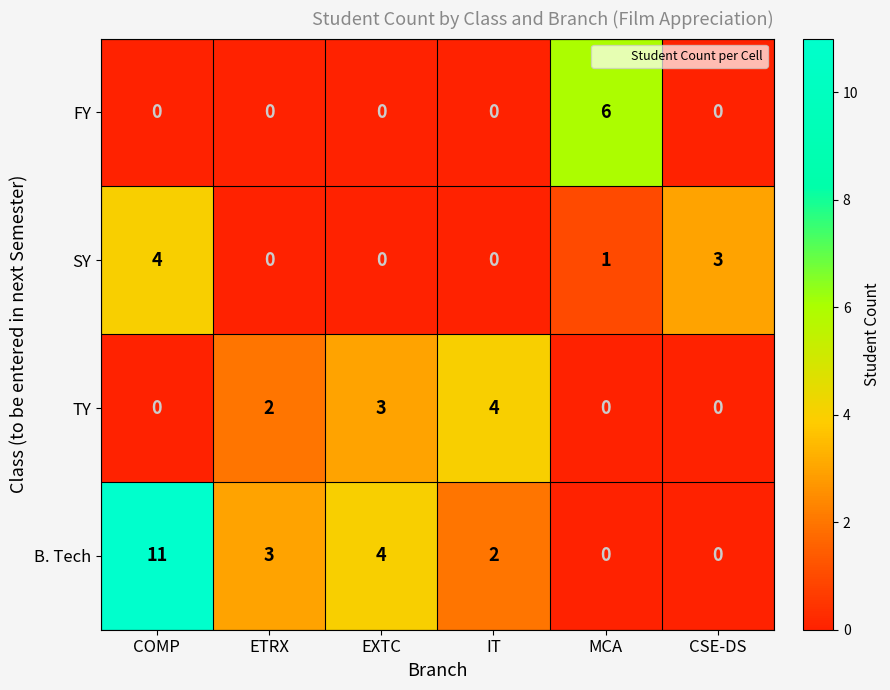

Which category has the highest value in the SY series?

COMP